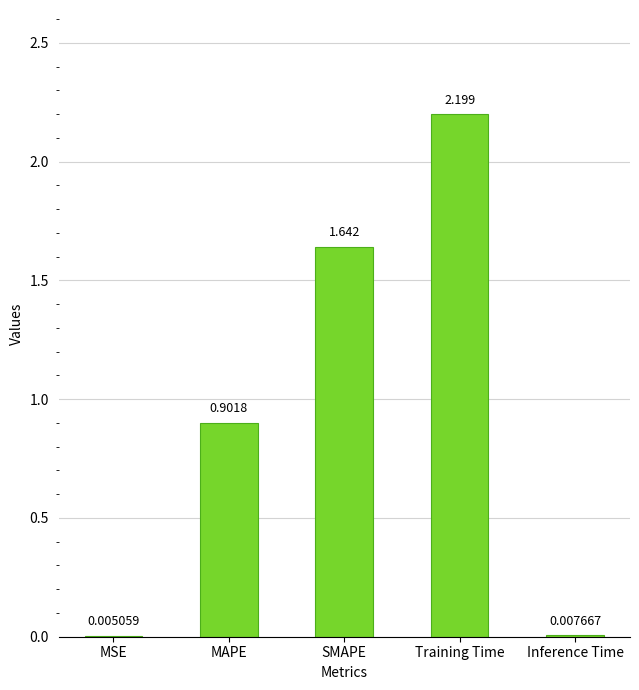

At which category does the chart reach its peak across all series?

Training Time